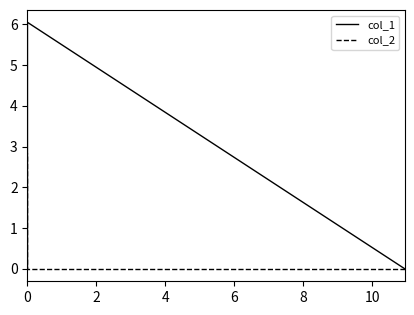

List the series in order of their overall mean, highest first.

col_1, col_2